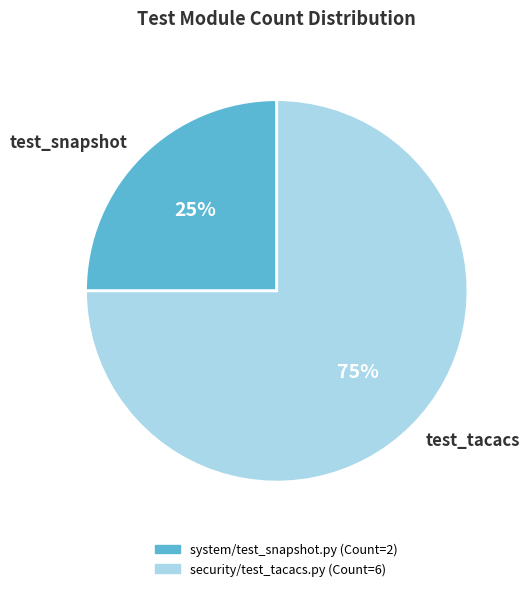

Which category accounts for the majority?

test_tacacs